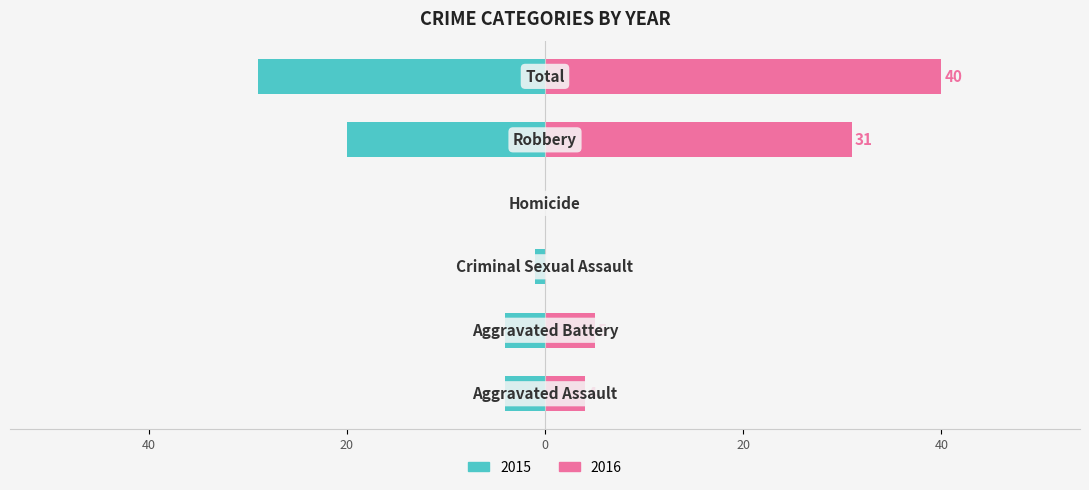

True or false: 2015 has a value of 1 at Criminal Sexual Assault.

True